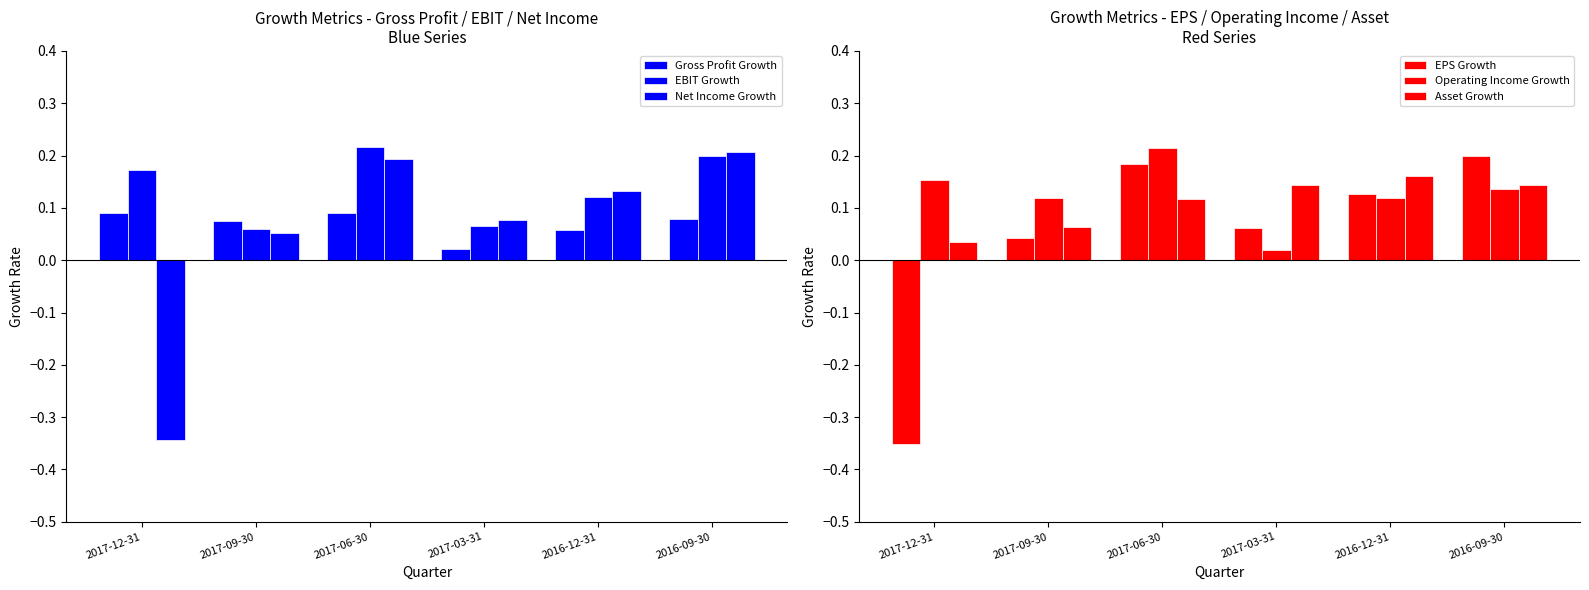

What value does the EBIT Growth series have at 2016-09-30?

0.2